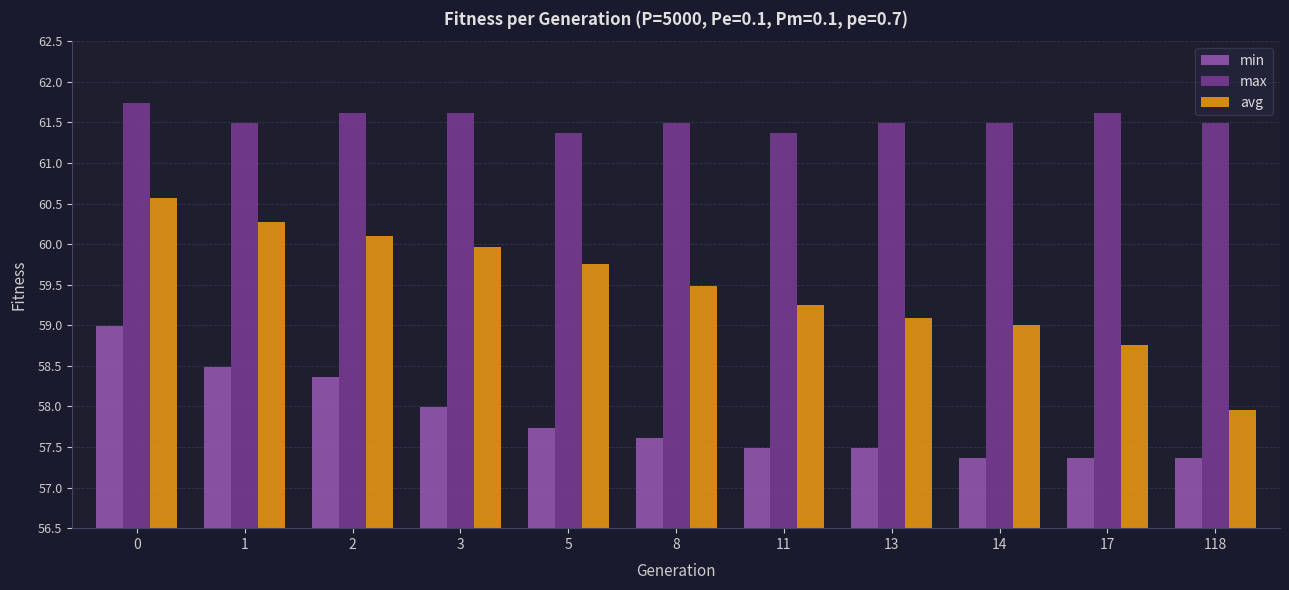

True or false: min has a value of 57.5 at 11.

True